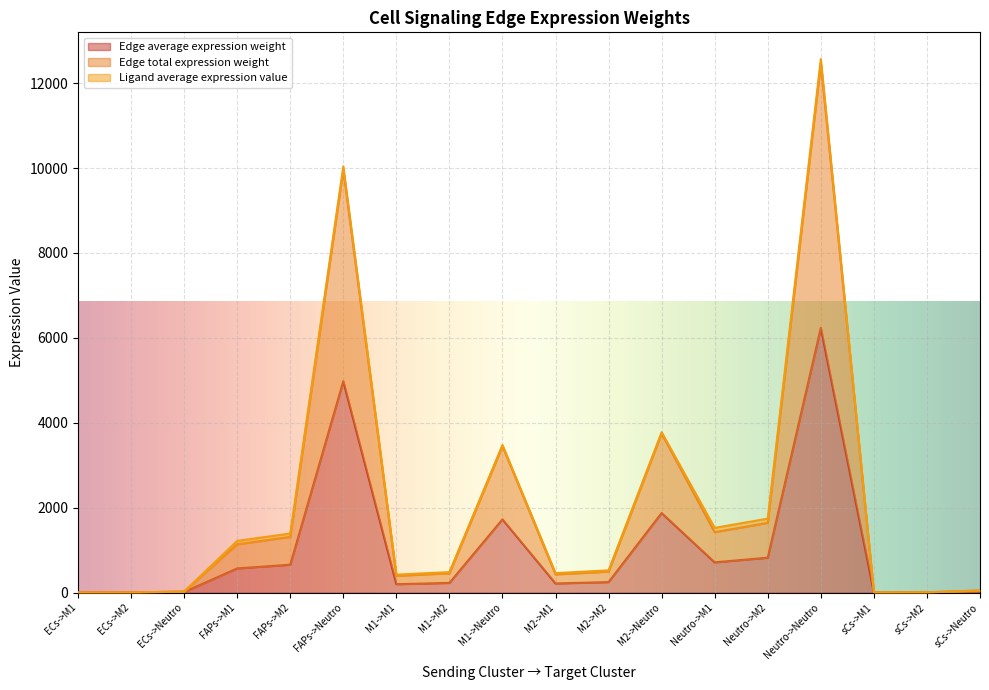

Between FAPs->M2 and Neutro->M1, which series saw the biggest shift?

Edge total expression weight